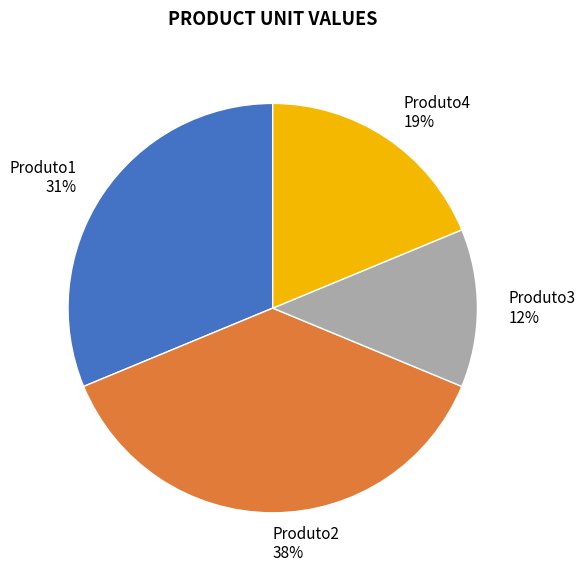

How many segments does this pie chart have?

4